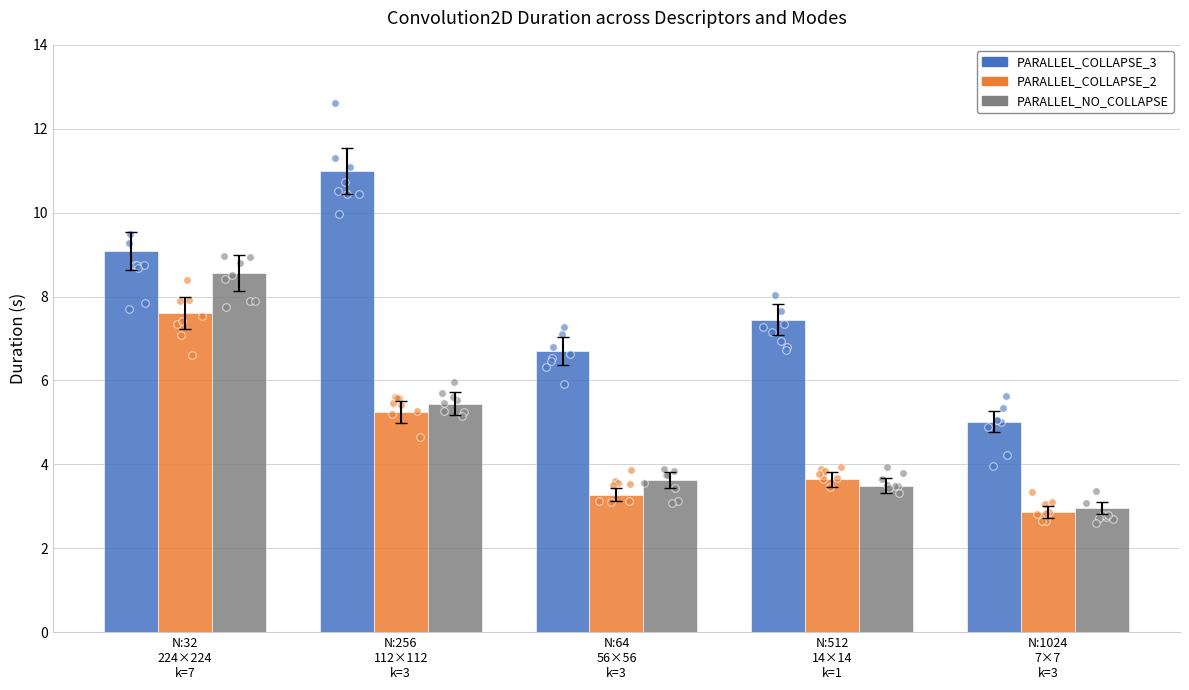

What are all the series names shown in the legend?

PARALLEL_COLLAPSE_3, PARALLEL_COLLAPSE_2, PARALLEL_NO_COLLAPSE